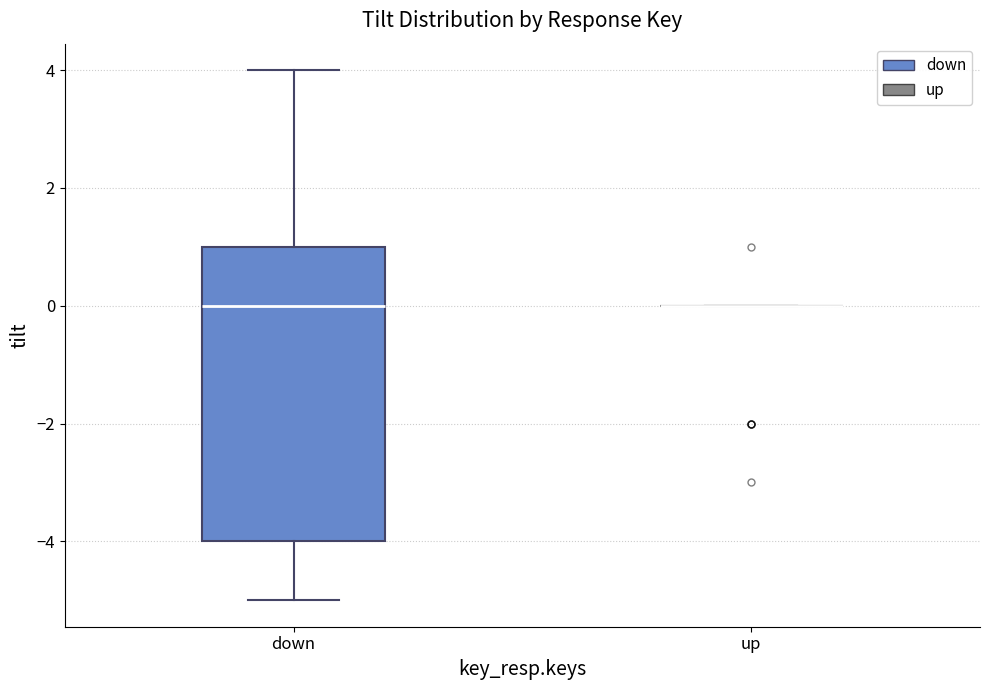

Reading left to right, read every box against the y-axis: the position of its median line, the range the box covers, and the ends of its whiskers. The values are not printed on the chart, so give them approximately, as read against the axis.

down: median 0, box -4 to 1, whiskers -5 to 4
up: box collapsed to a line at 0, whiskers 0 to 0